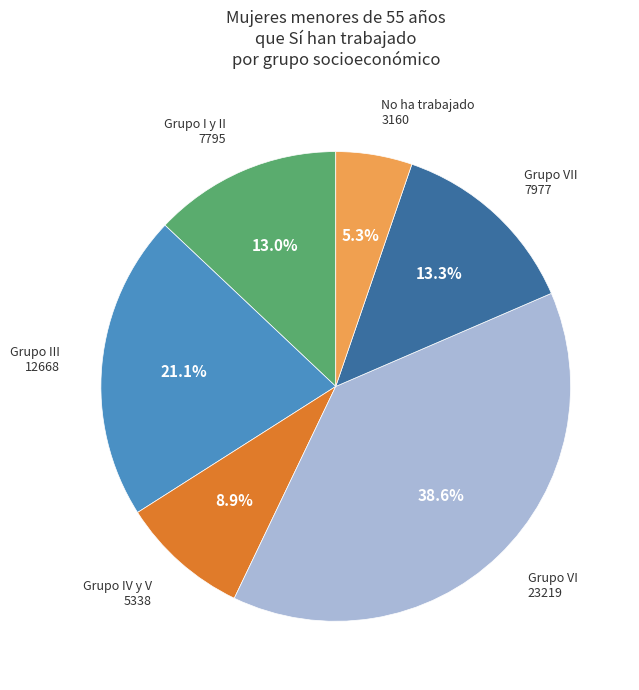

To the nearest percent, what is the difference between the largest and smallest slice percentages?

33%